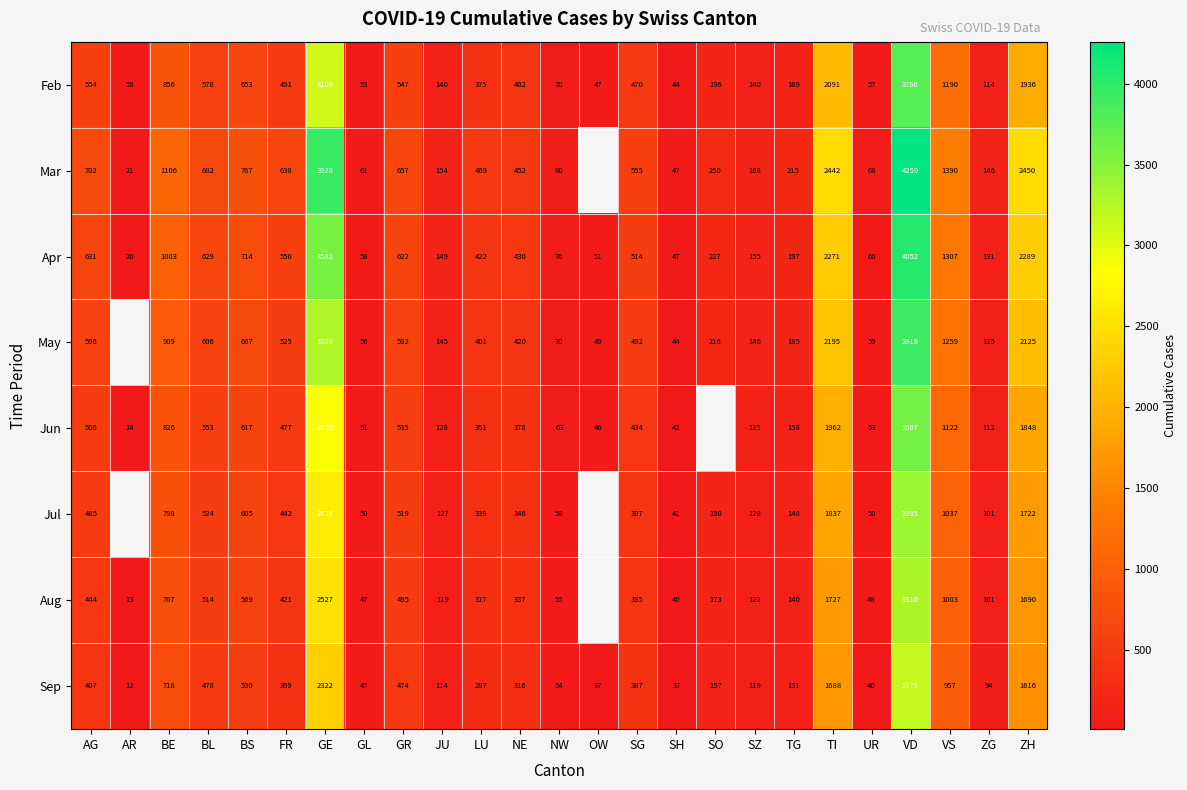

Rank the categories by Apr value from highest to lowest.

VD, GE, ZH, TI, VS, BE, BS, AG, BL, GR, FR, SG, NE, LU, SO, TG, SZ, JU, ZG, NW, UR, GL, OW, SH, AR